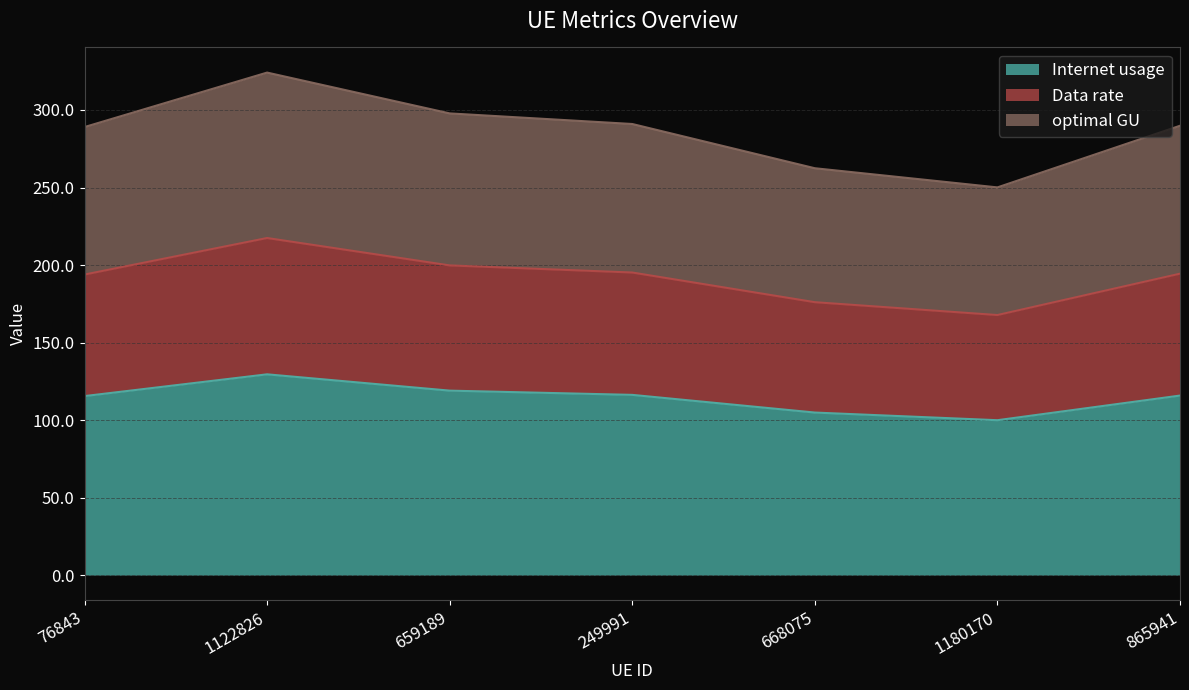

True or false: optimal GU and Internet usage intersect in this chart.

False